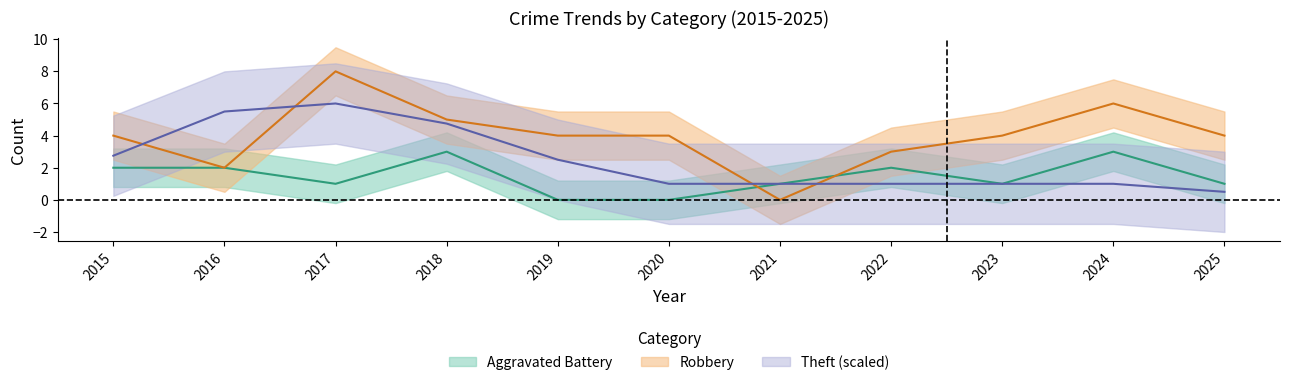

List the labels in order of Theft value, largest first.

2017, 2016, 2018, 2015, 2019, 2020, 2021, 2022, 2023, 2024, 2025